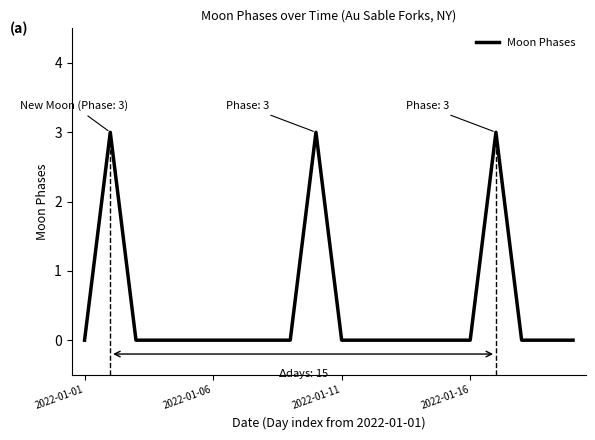

What is the difference between the maximum and minimum values?

3